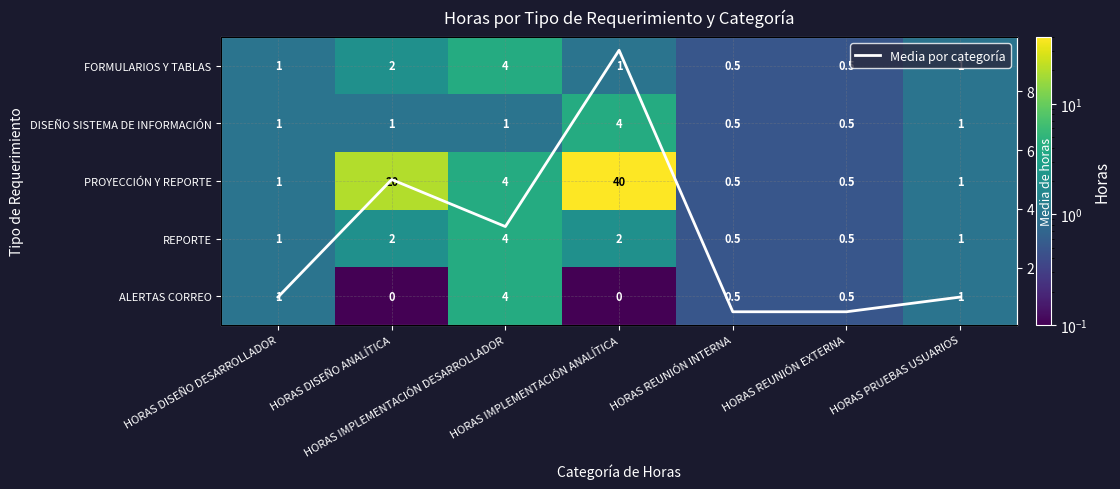

How many data points in Media por categoría are less than 1?

2